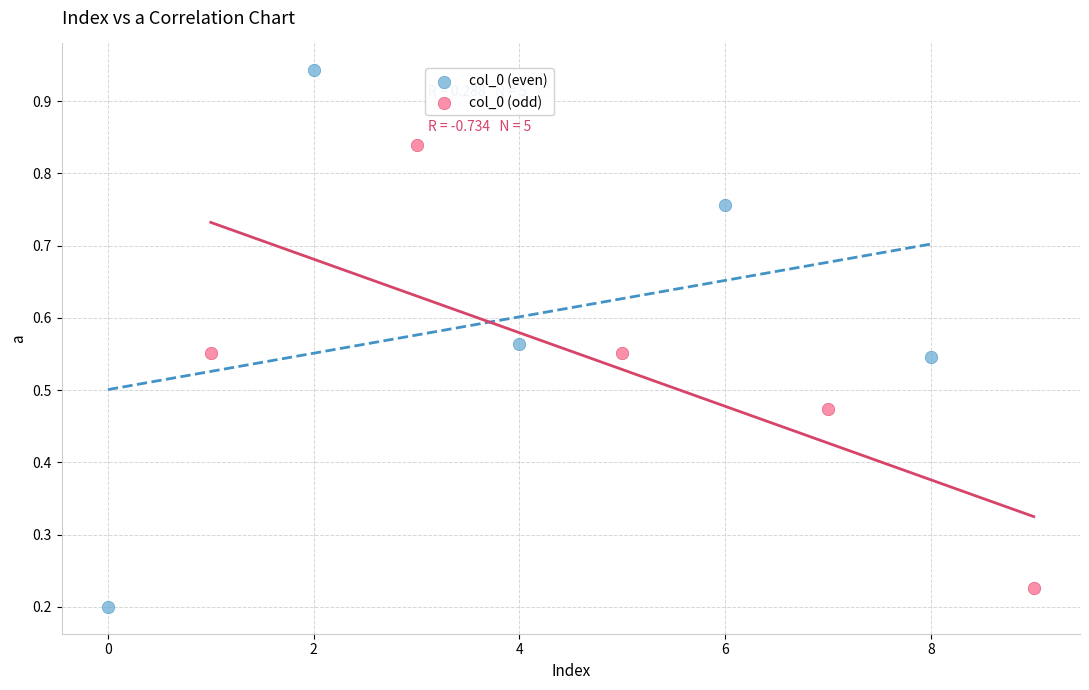

Which series contains the highest Y value?

col_0 (even)